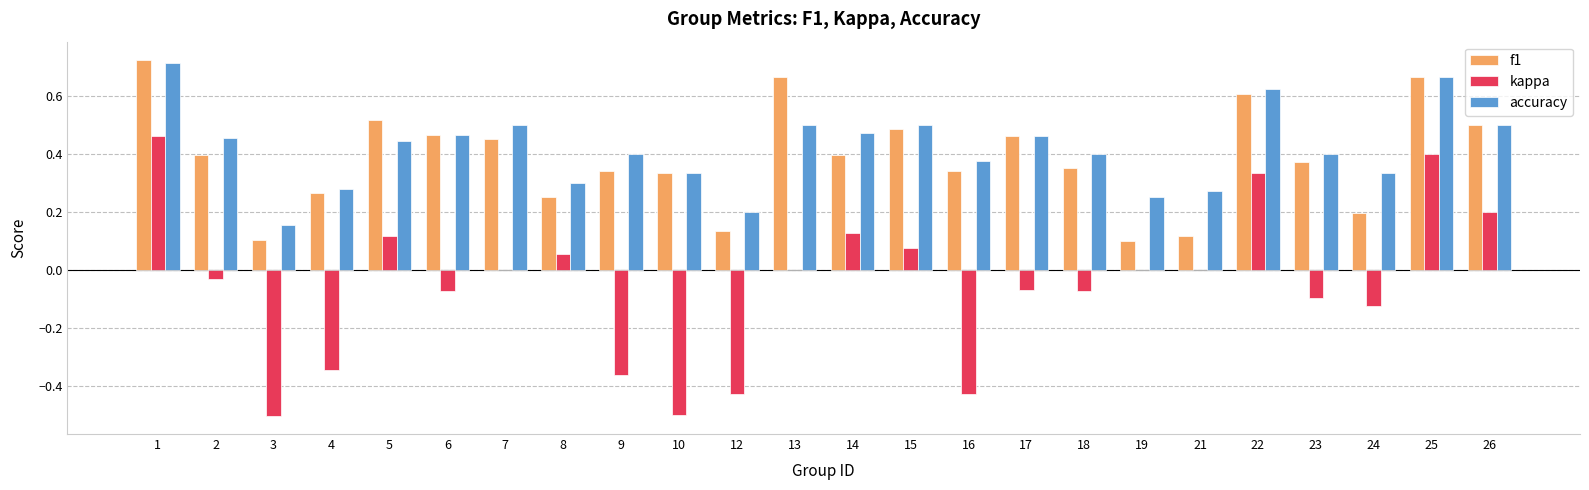

How many distinct data groups are displayed?

3